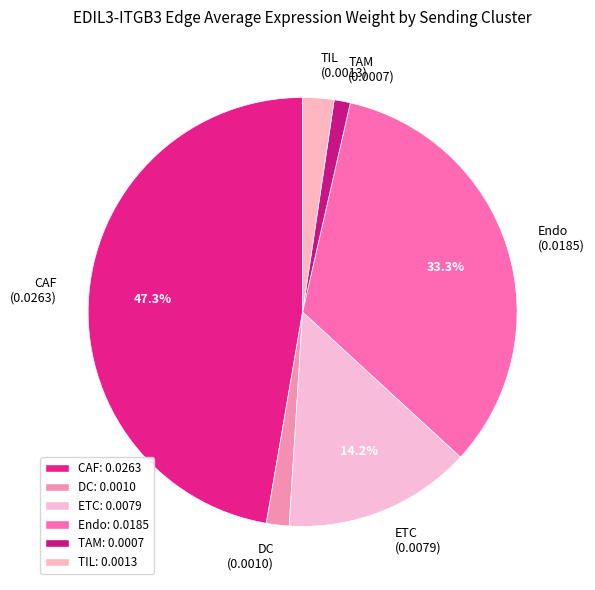

Which slice is the largest?

CAF